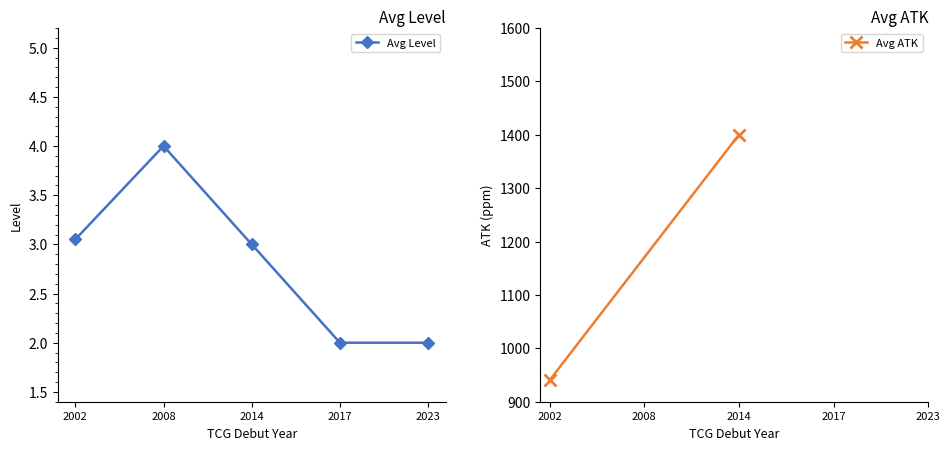

What is the maximum value shown in the chart?

4.0